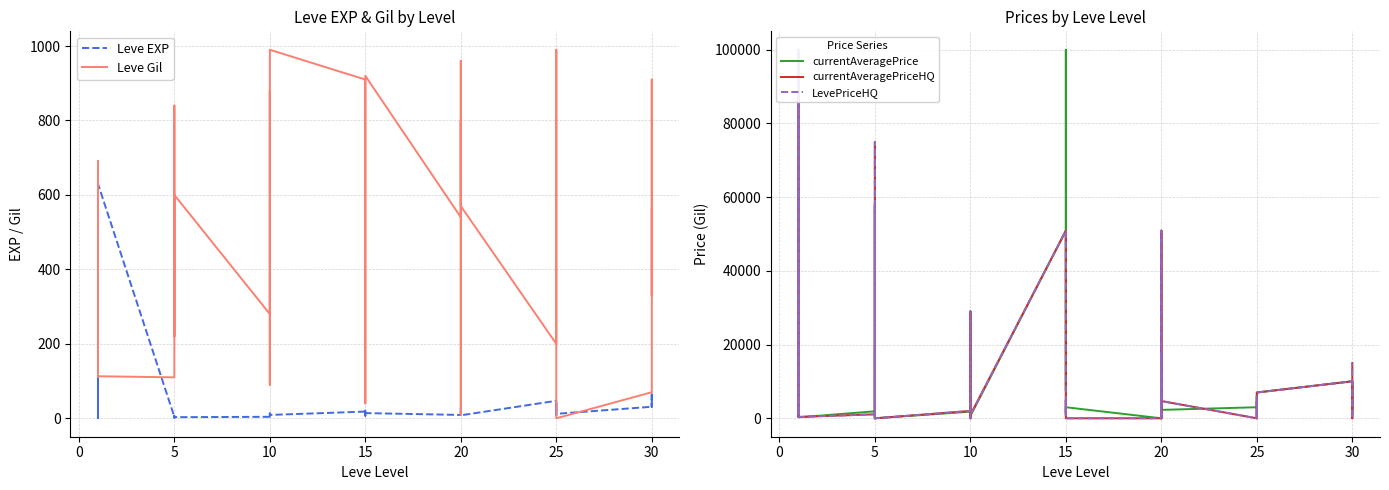

At which category does LevePriceHQ reach its first local peak?

5